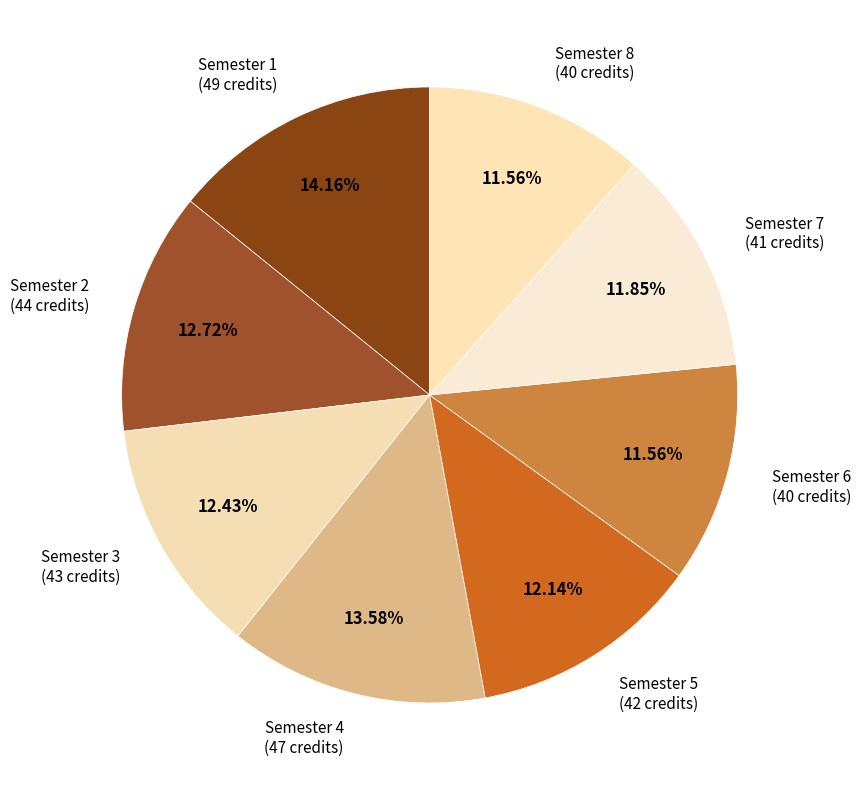

Rank the categories by value from highest to lowest.

1, 4, 2, 3, 5, 7, 6, 8